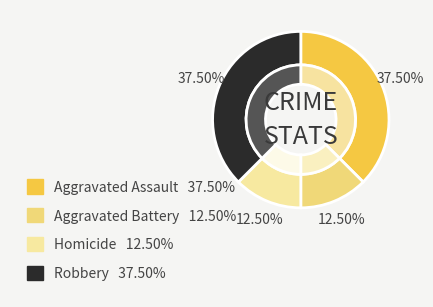

Which category has the smallest portion of the pie?

Aggravated Battery